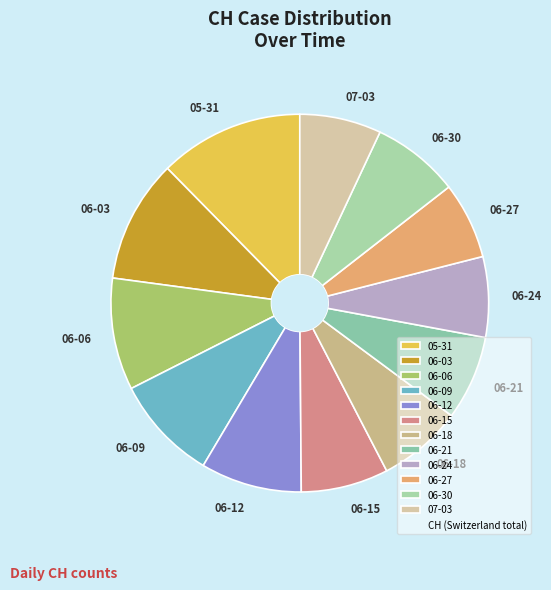

Combined, do 06-15 and 06-21 account for over 50%?

No